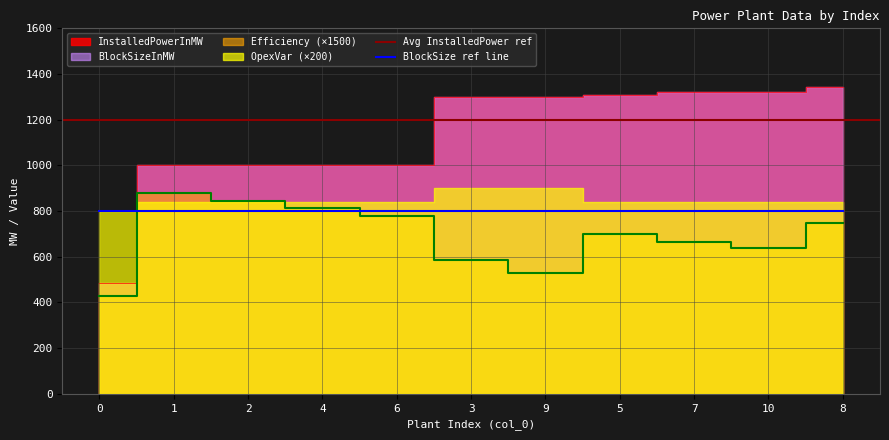

True or false: Efficiency and InstalledPowerInMW intersect in this chart.

False